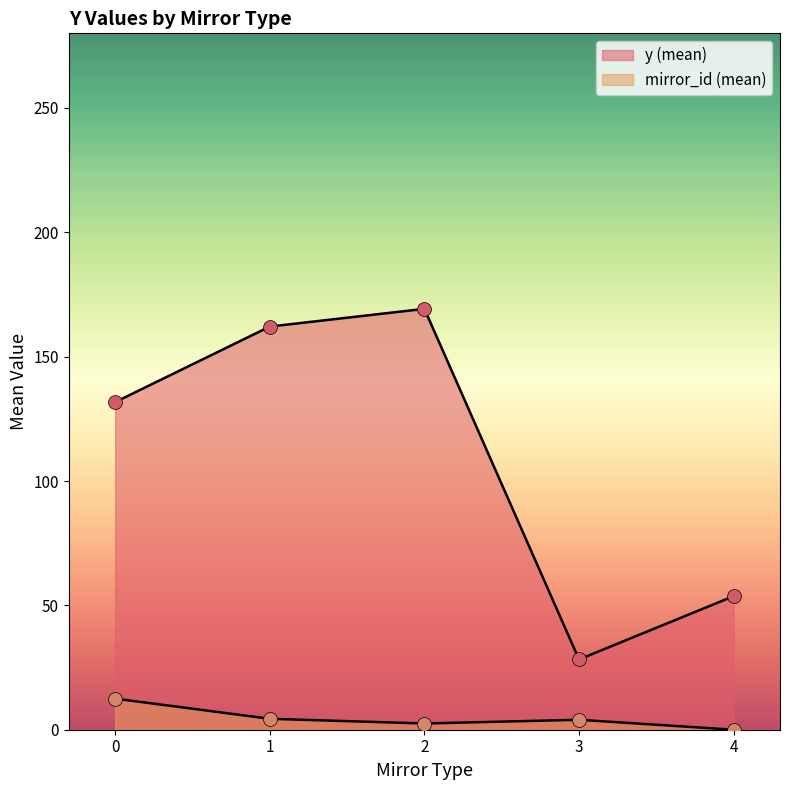

Between 9 and 14, which series saw the biggest shift?

y